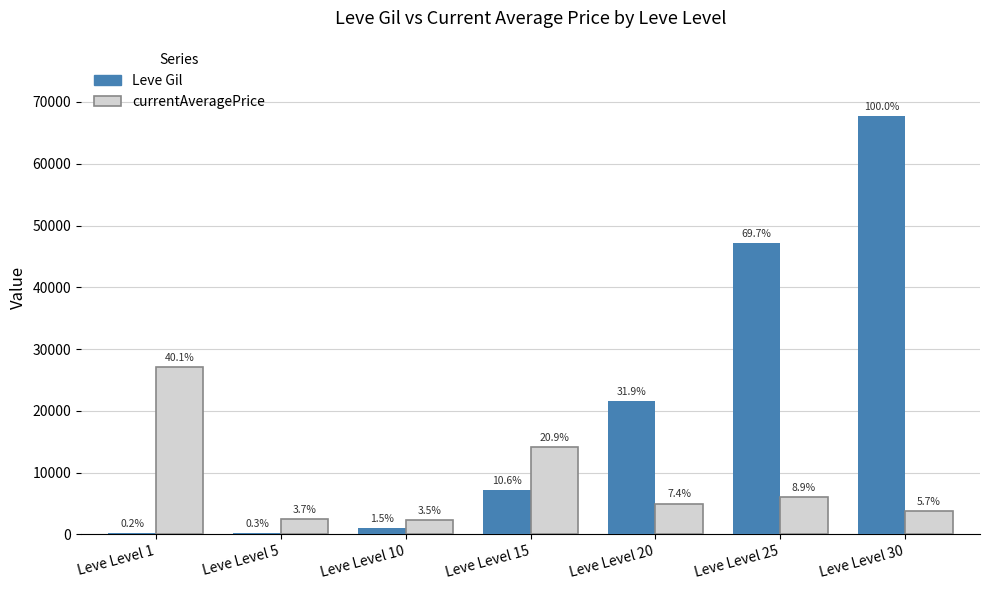

What are all the series names shown in the legend?

Leve Gil, currentAveragePrice